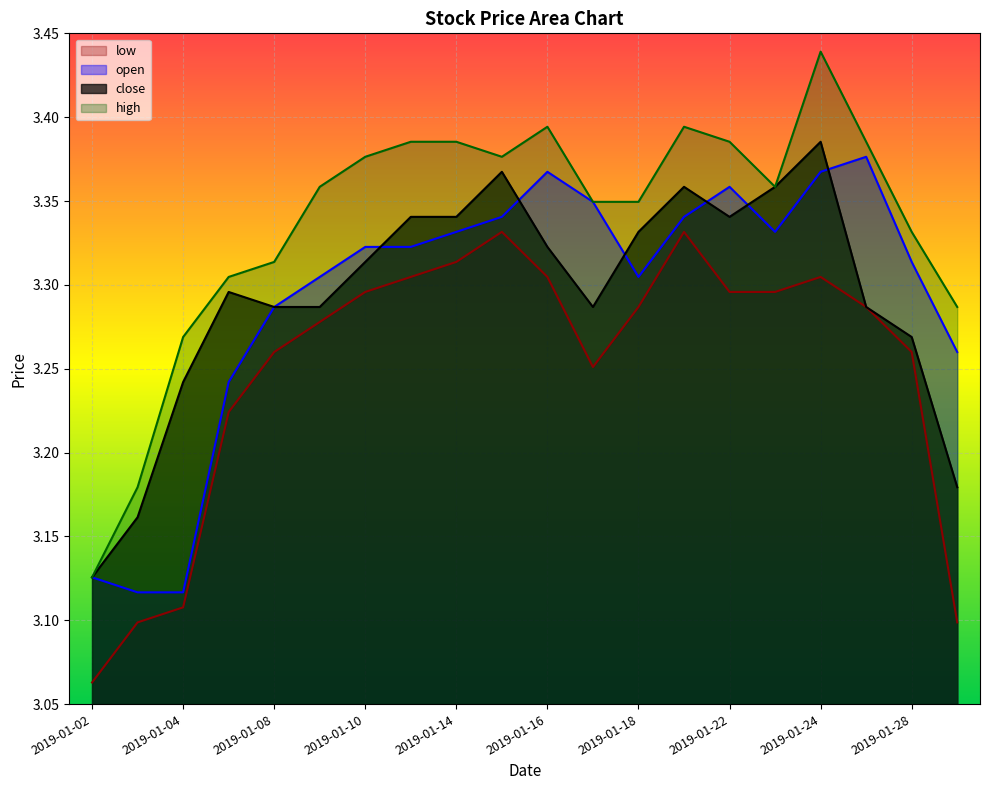

What value does the high series have at 2019-01-10?

3.4